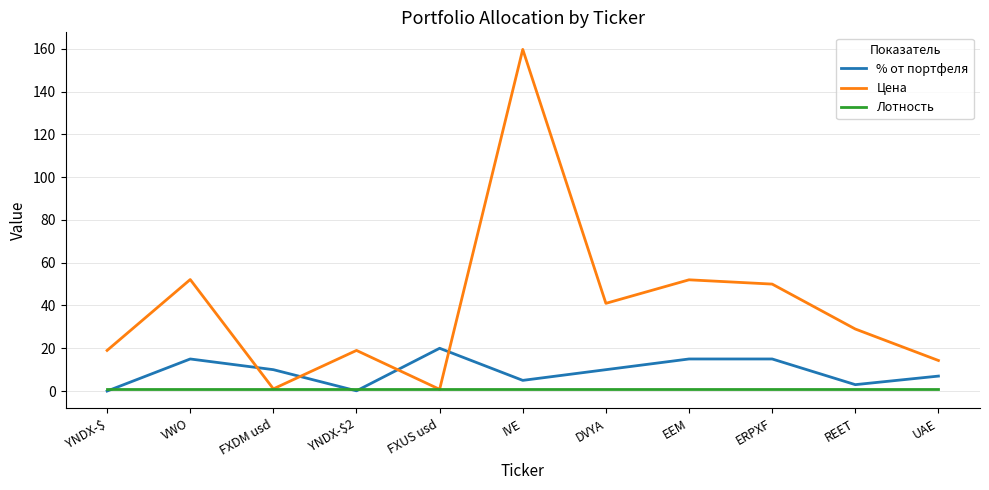

Which series has the largest range (max minus min)?

Цена